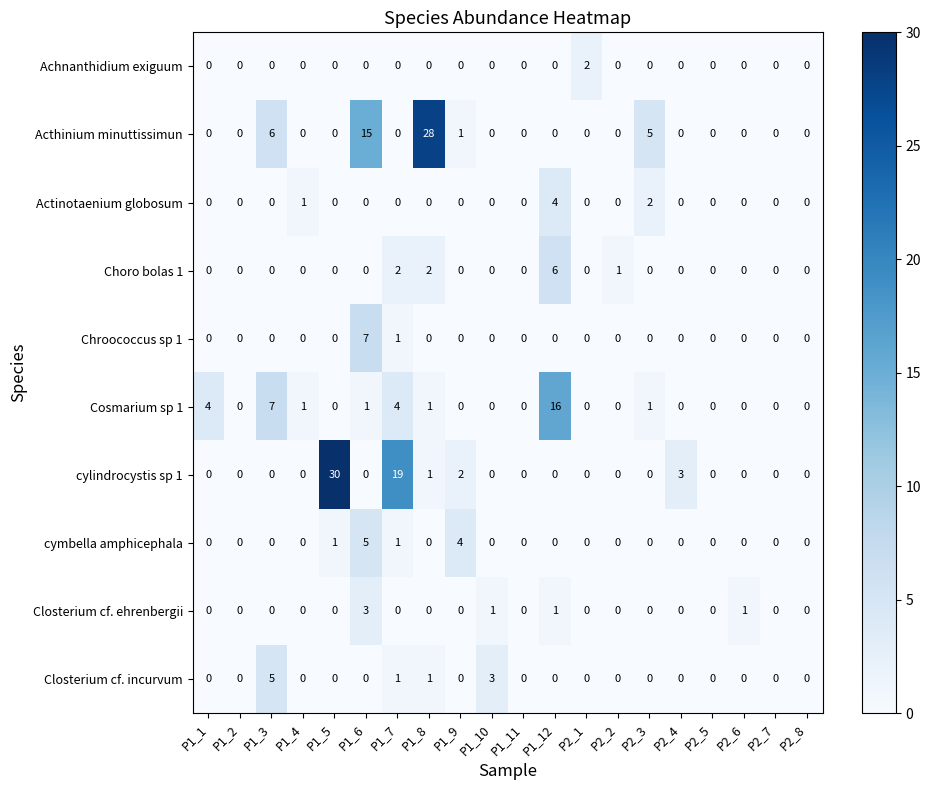

The Chroococcus sp 1 series shows 0 at P1_11. True or false?

True